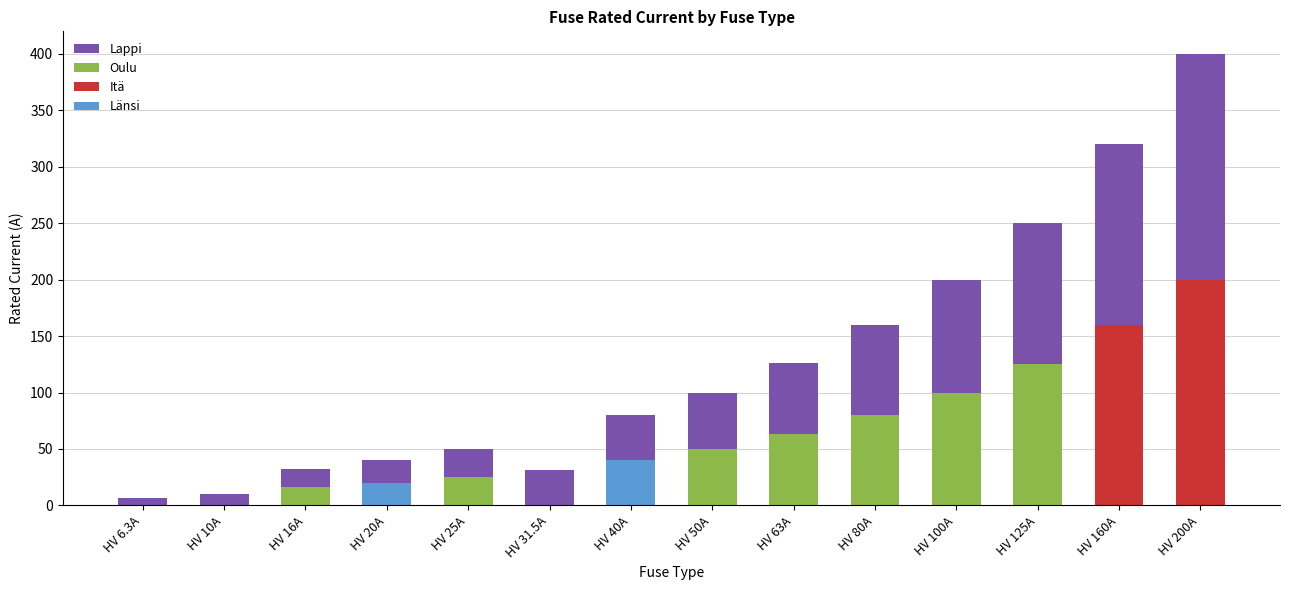

What is the highest value of the Länsi series?

40.0